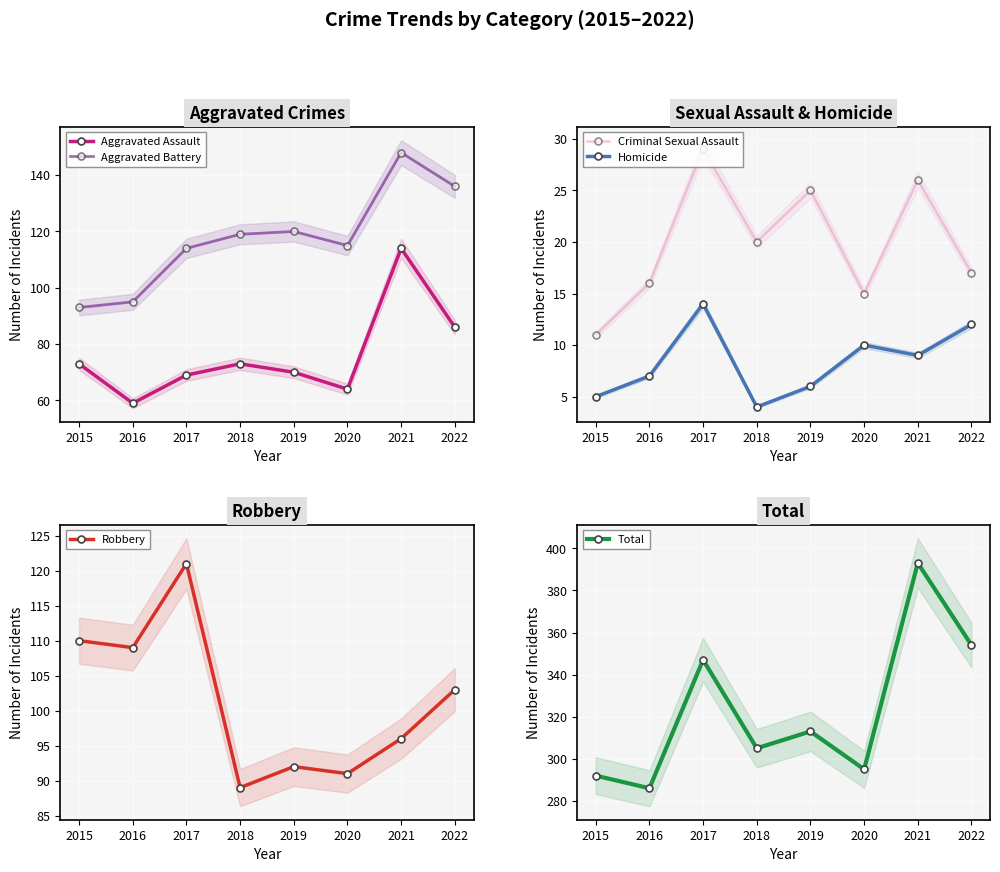

At which category does Robbery reach its first local peak?

2017